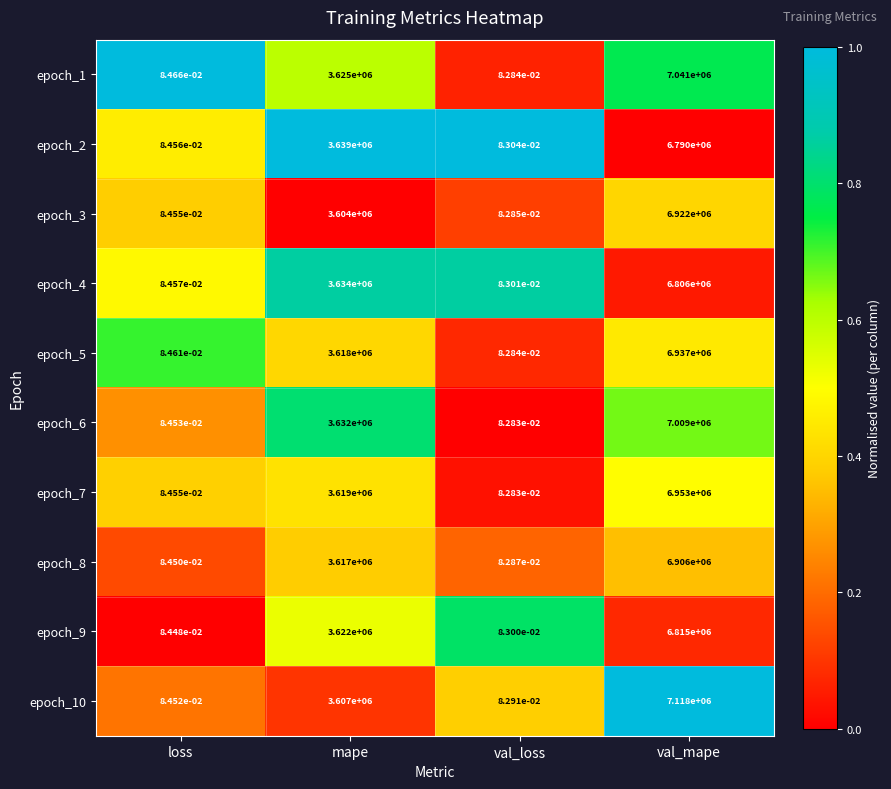

Is it true that epoch_10 equals 4068219.8 at val_mape?

False